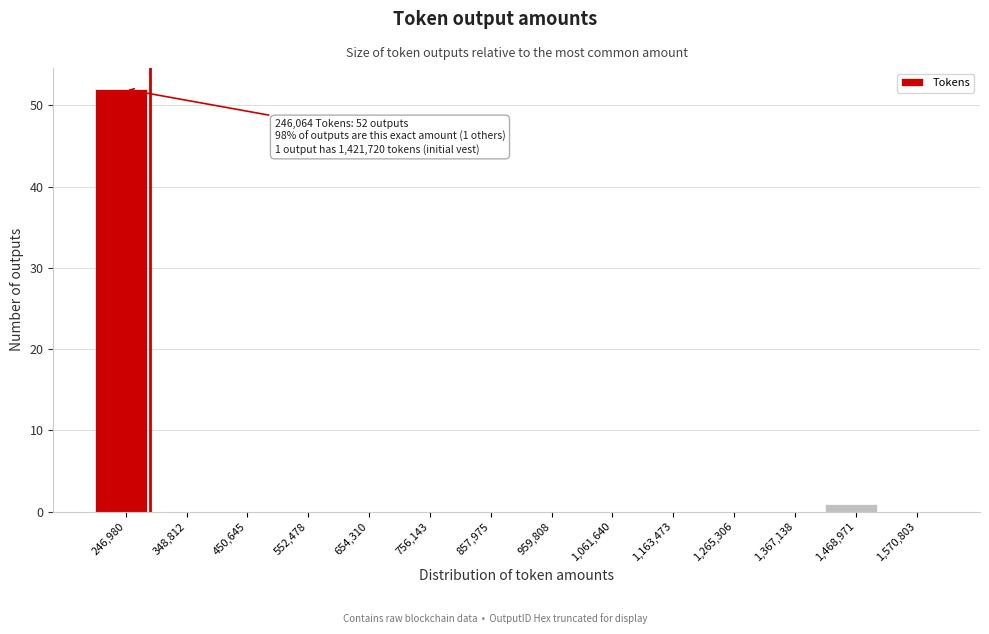

Over which range of the x-axis is the bar tallest?

200000 to 300000